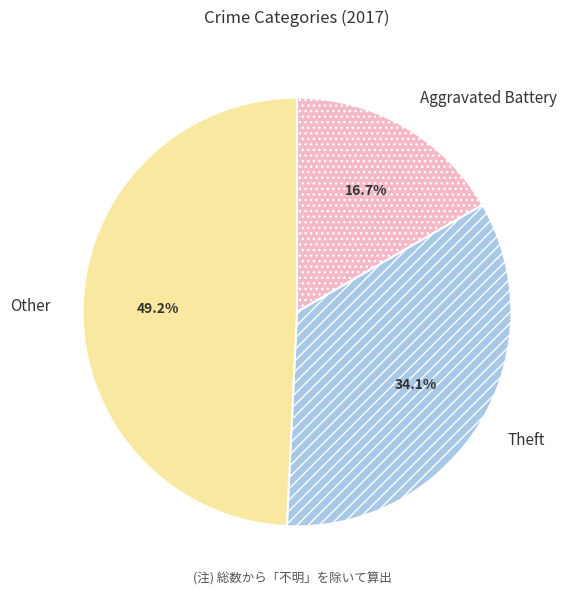

What percentage is the Theft slice, to the nearest percent?

34%